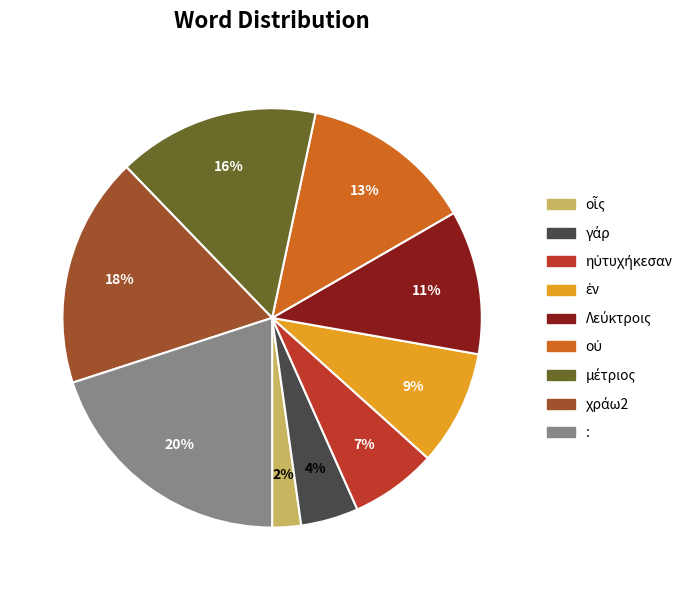

Which slice is the largest?

: